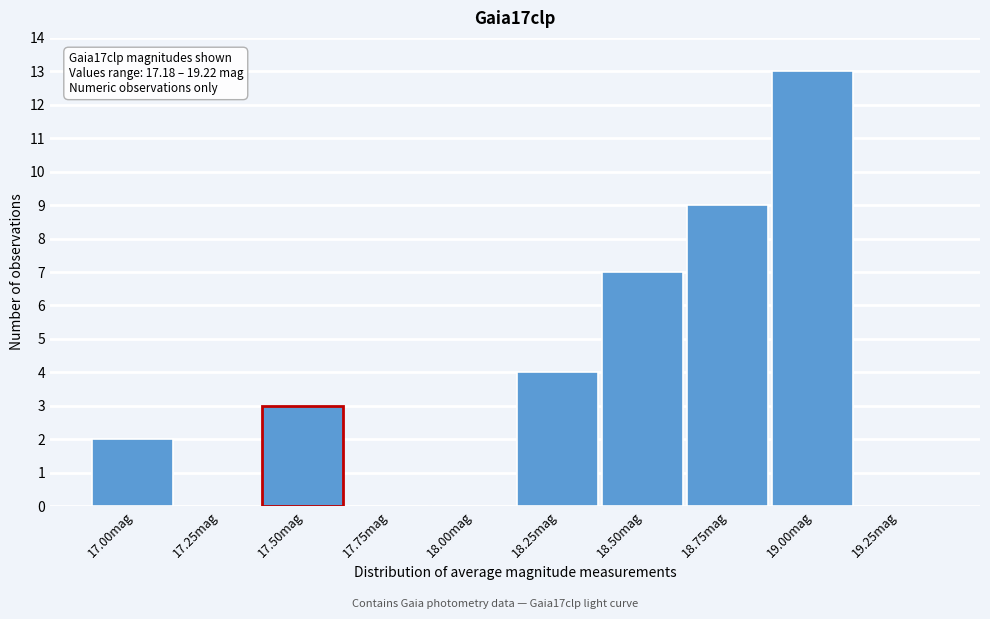

Reading left to right, transcribe all the data shown in this chart.

17.00mag=2	17.25mag=0	17.50mag=3	17.75mag=0	18.00mag=0	18.25mag=4	18.50mag=7	18.75mag=9	19.00mag=13	19.25mag=0